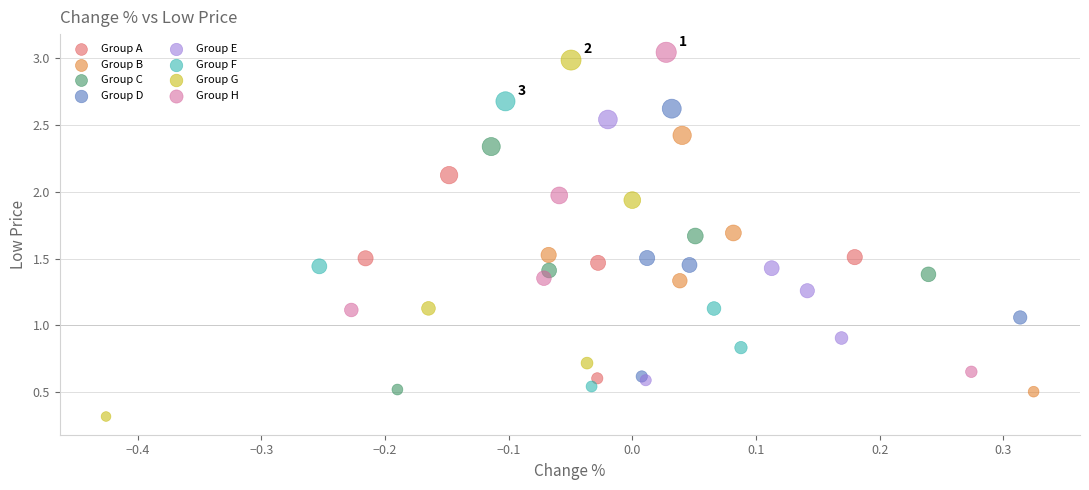

Which series has the widest spread of Y values?

Group G